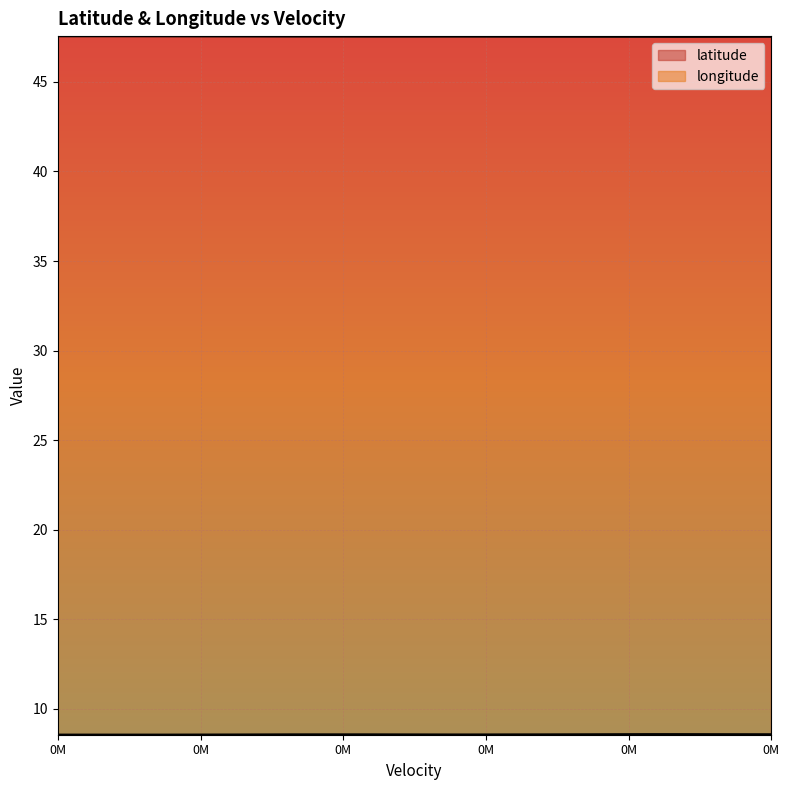

How many lines are shown in the chart?

2